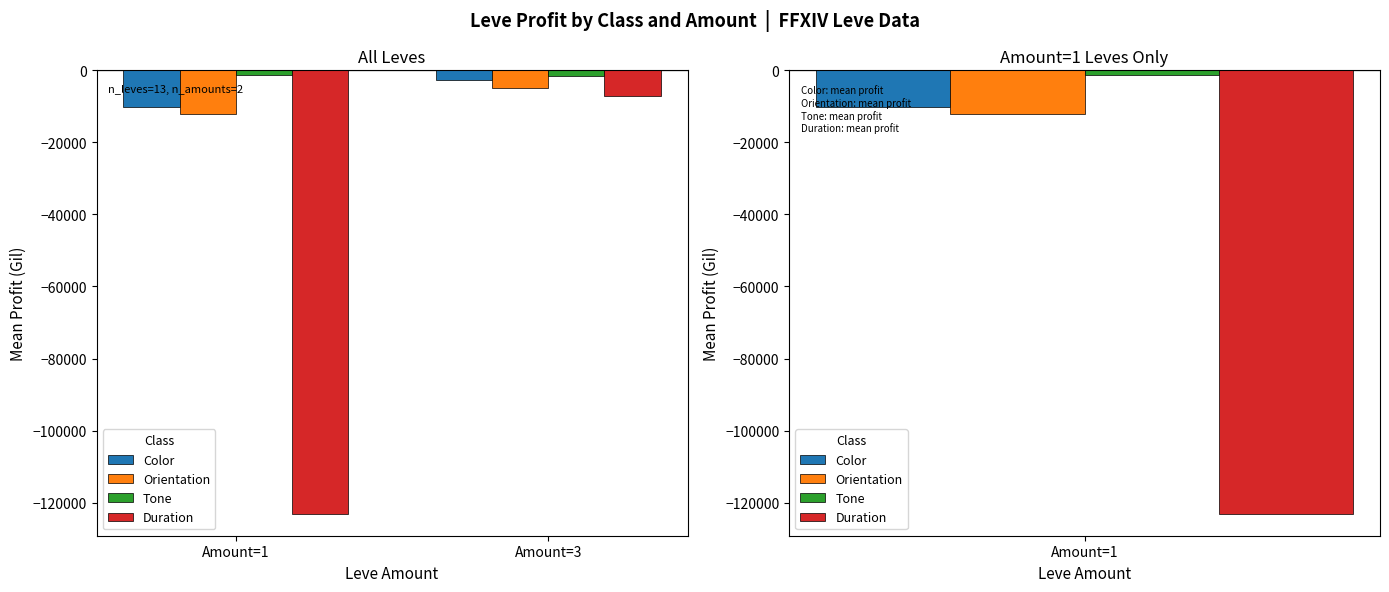

Which series has the largest total across all categories?

Tone